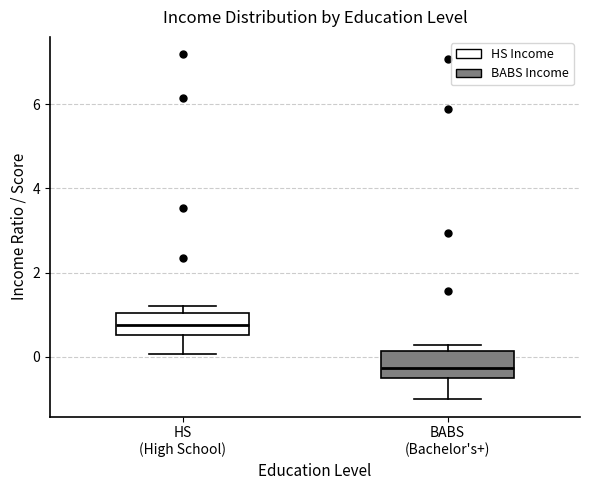

Which box's median line is the lowest?

BABS (Bachelor's+)